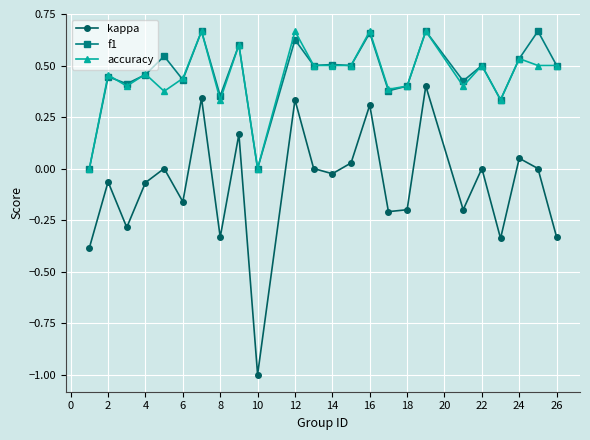

What is the lowest value of the kappa series?

-1.0